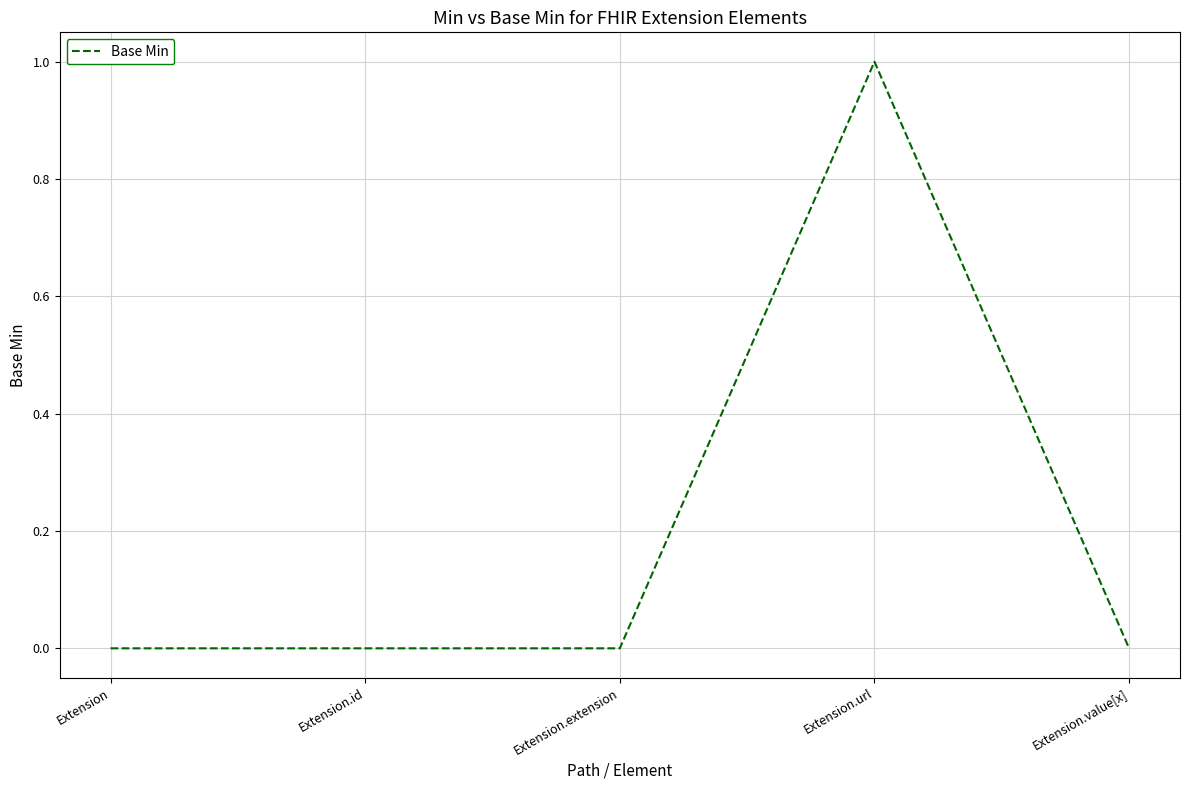

How many distinct data groups are displayed?

1